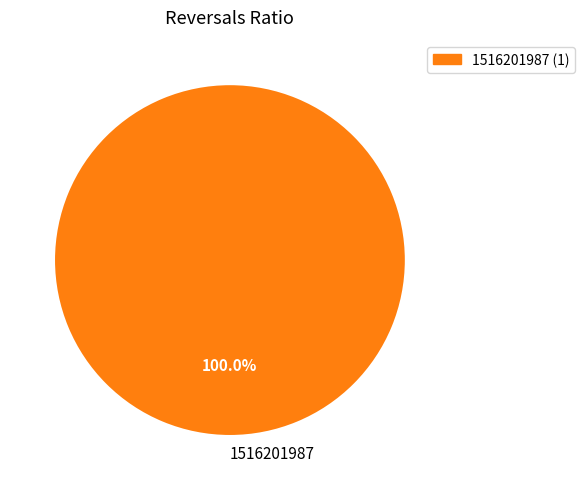

Does any single category account for the majority?

Yes